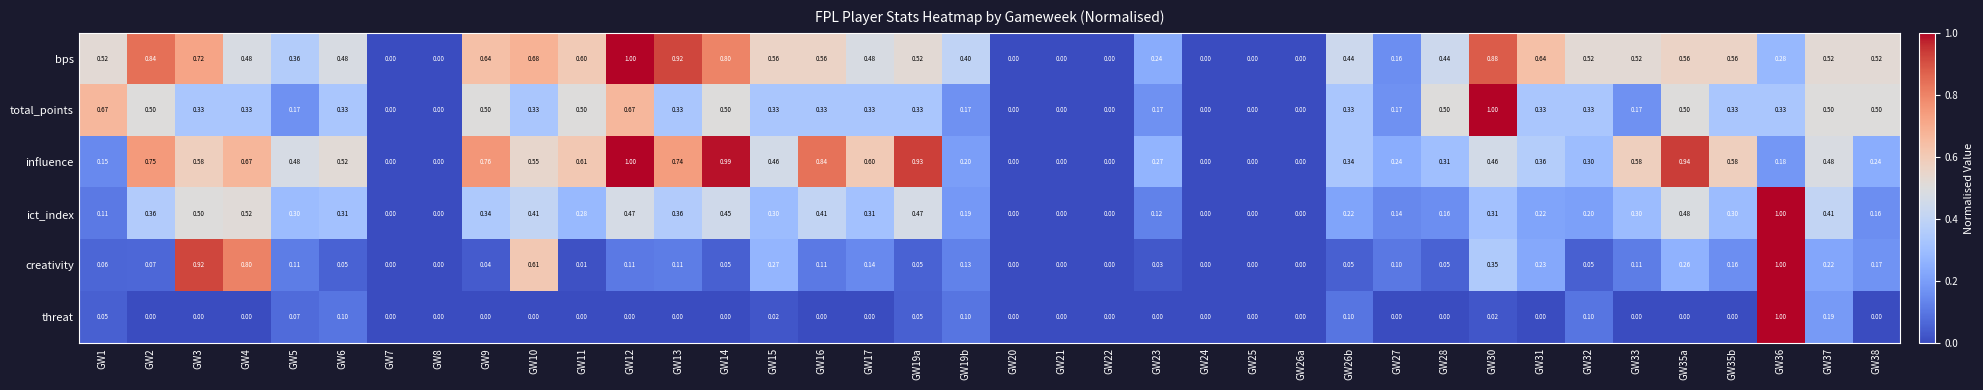

Which series has the largest total across all categories?

bps